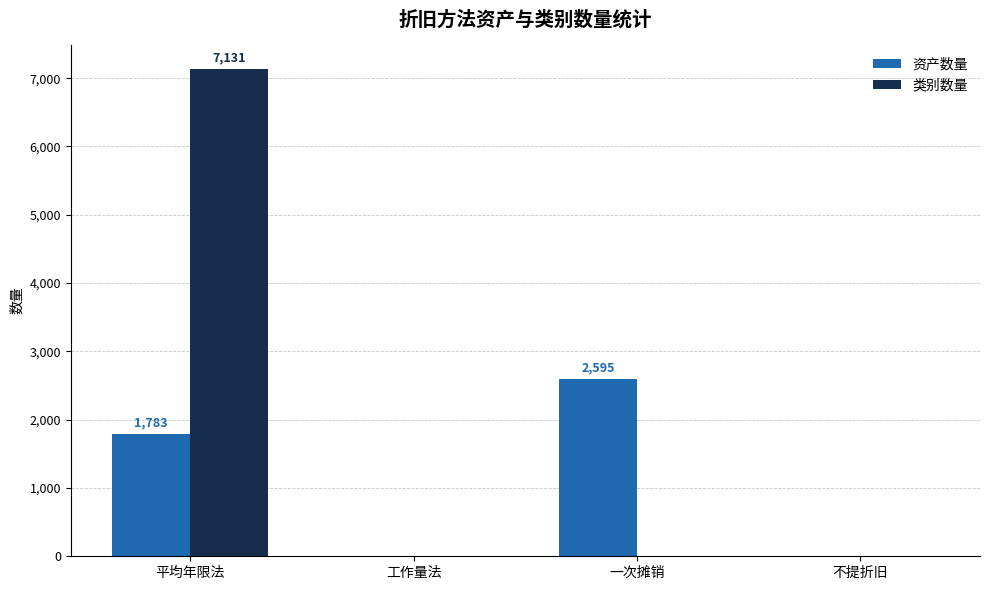

The 资产数量 series shows 1118 at 不提折旧. True or false?

False